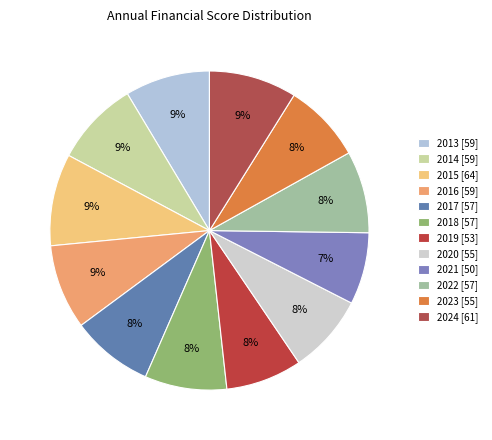

How many slices are in this pie chart?

12